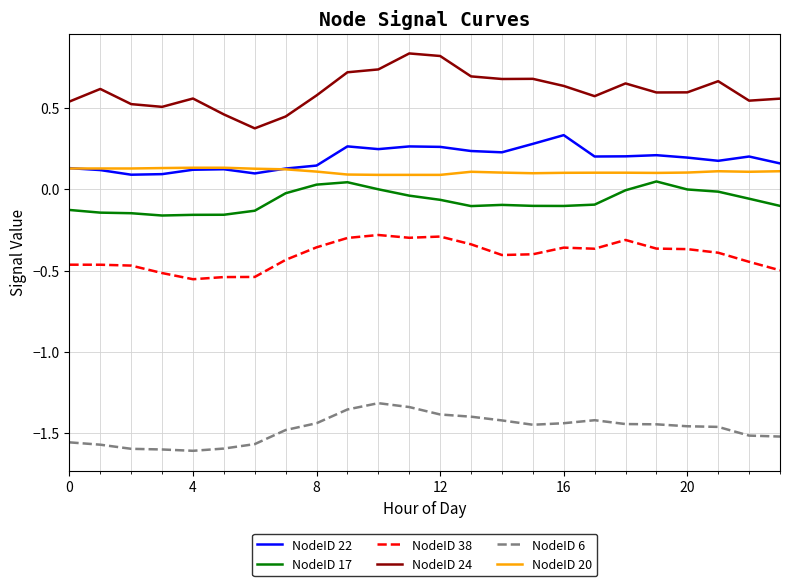

Count the number of categories in the chart.

24